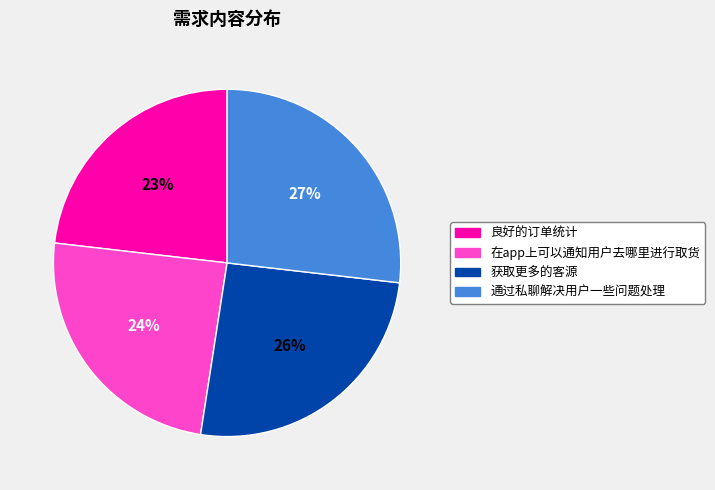

Which has a higher value, 获取更多的客源 or 在app上可以通知用户去哪里进行取货?

获取更多的客源